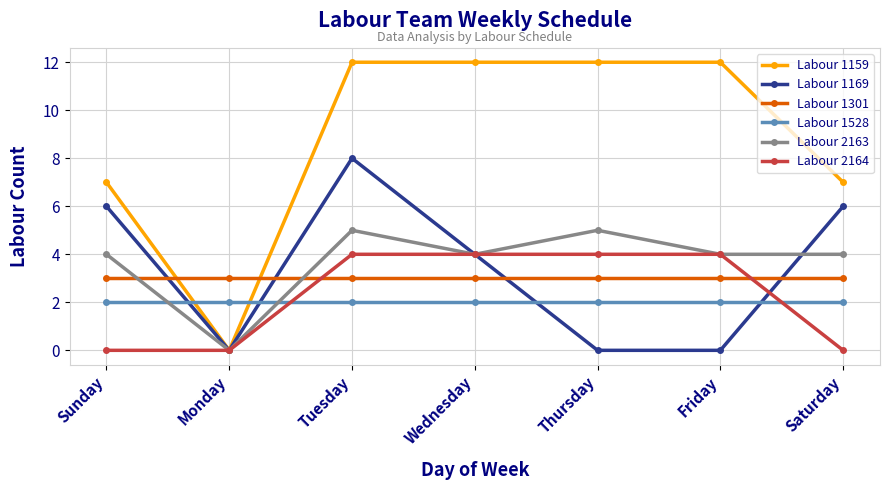

True or false: Labour 1169 has more than 0 interior local peaks.

True